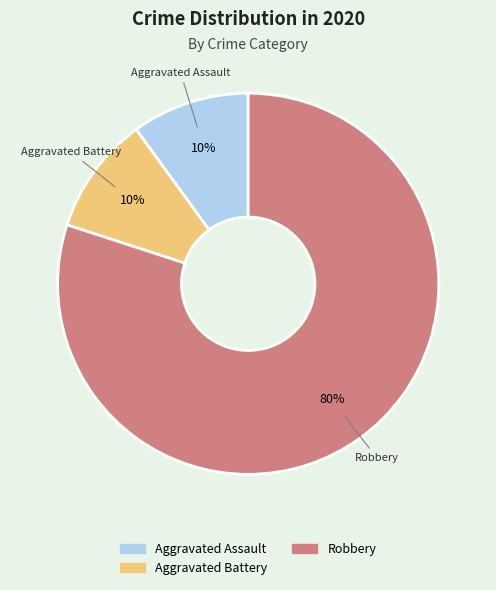

To the nearest percent, what percentage of the pie is Robbery?

80%